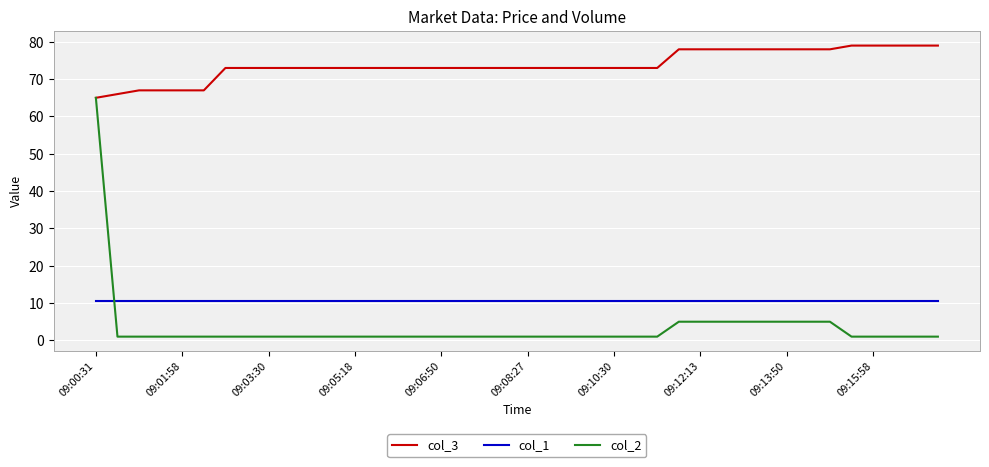

True or false: col_3 and col_1 cross at least once.

False